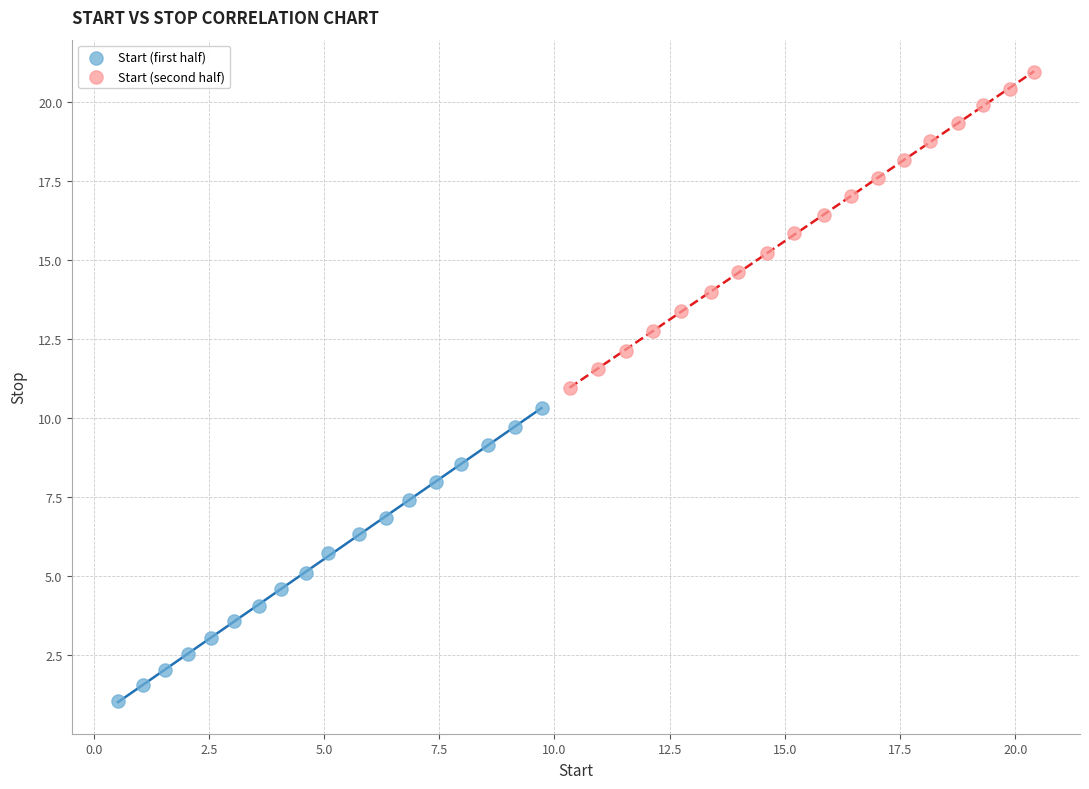

Which series contains the highest Y value?

Start (second half)